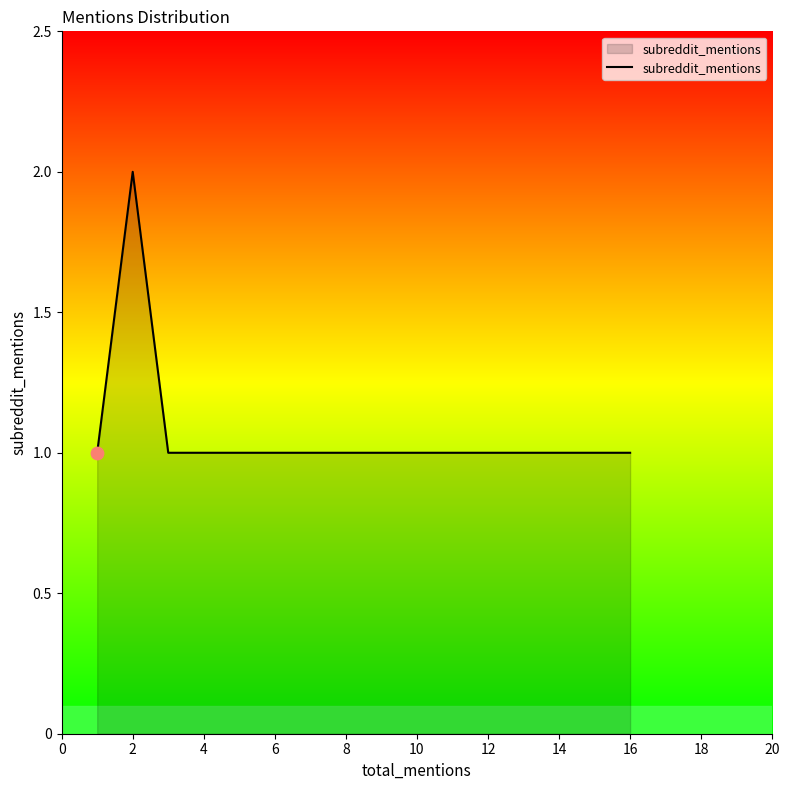

What is the change in value from 0 to 4?

+1